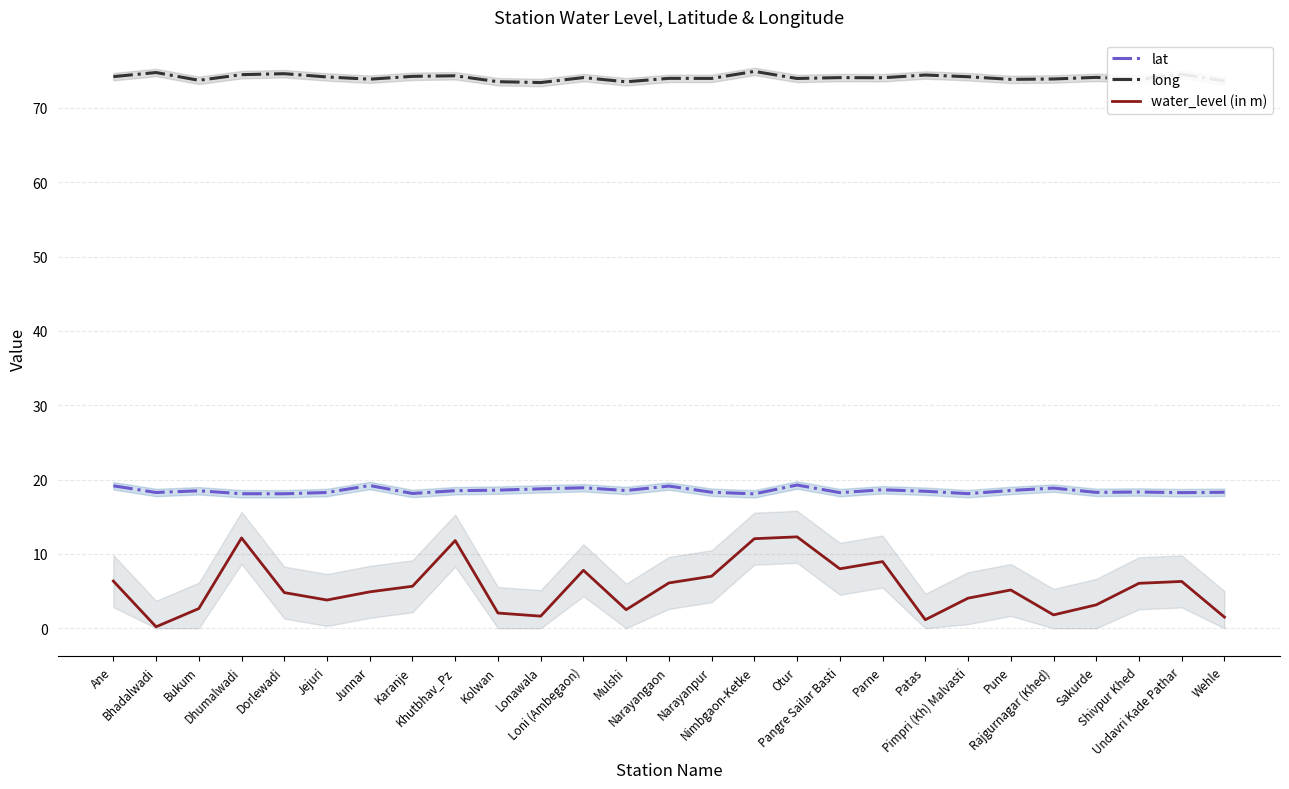

Which category has the lowest value in the long series?

Lonawala